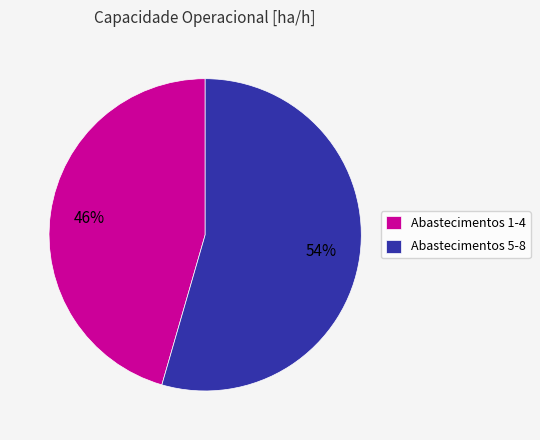

Is the sum of Abastecimentos 5-8 and Abastecimentos 1-4 greater than half?

Yes